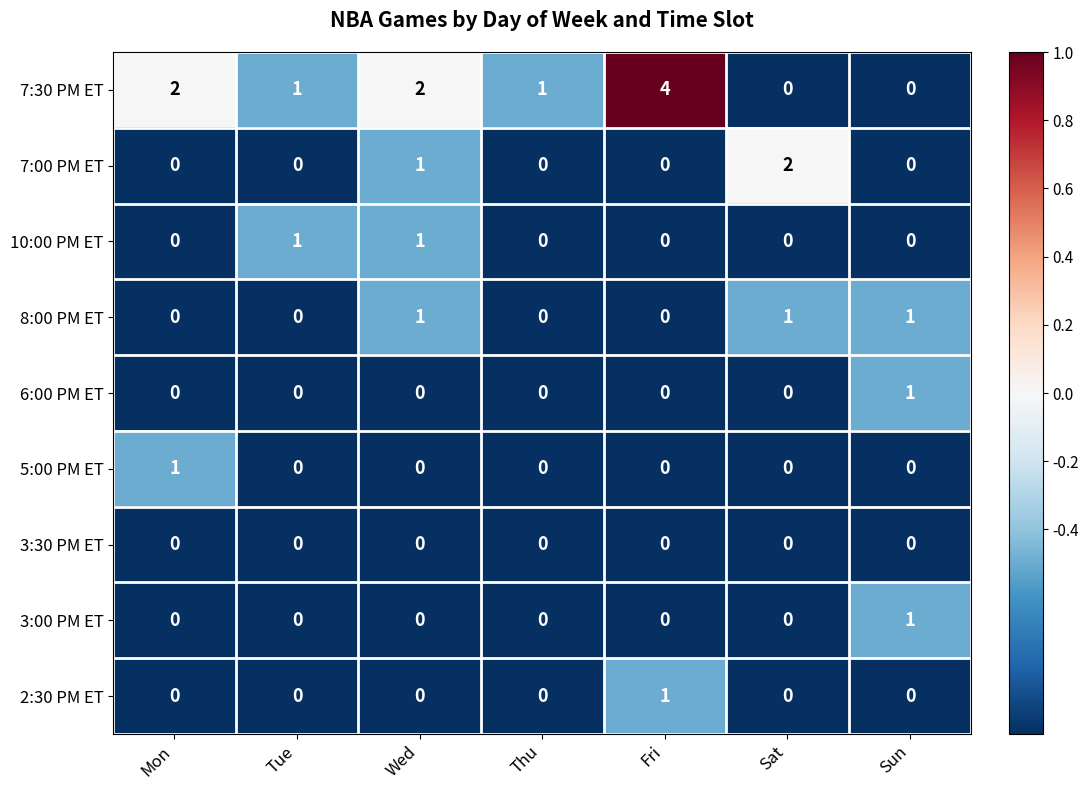

What is the difference between the maximum and minimum values in the 7:30 PM ET series?

4